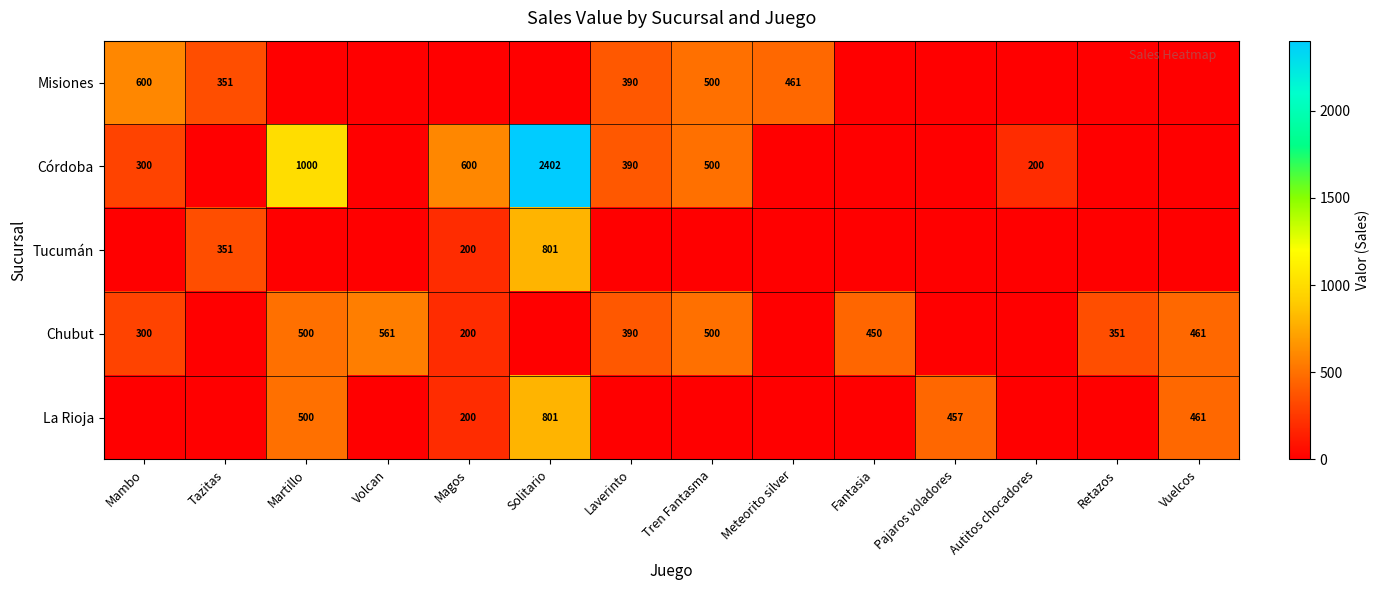

What is the spread (max minus min) of values at Martillo?

1000.0